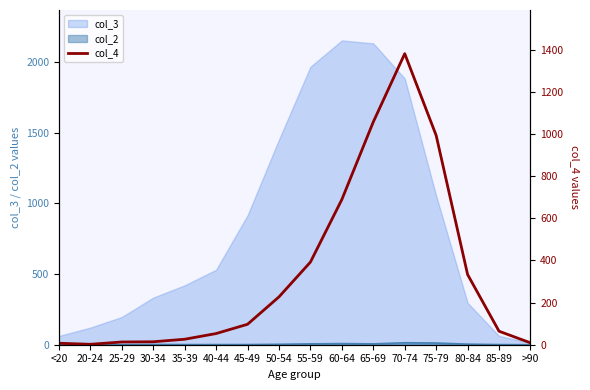

Rank the categories by value from lowest to highest.

20-24, <20, >90, 25-29, 30-34, 35-39, 40-44, 85-89, 45-49, 50-54, 80-84, 55-59, 60-64, 75-79, 65-69, 70-74